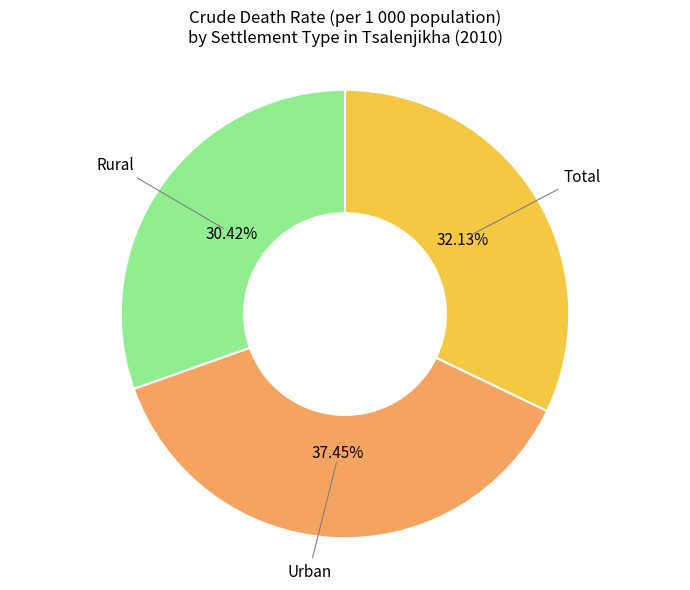

To the nearest percent, what portion does Urban represent?

37%